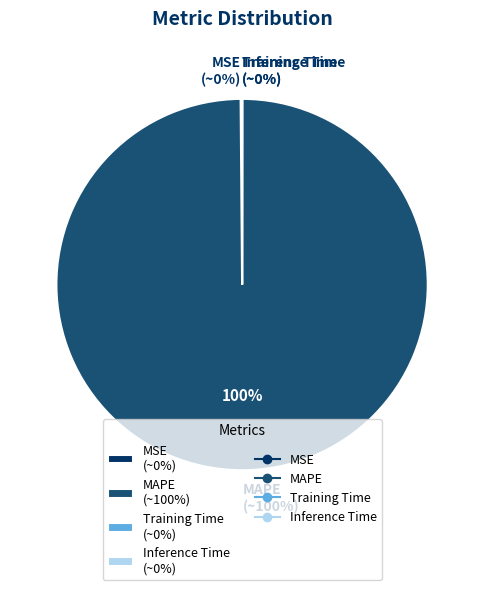

What percentage is NOT represented by Inference Time?

100.0%